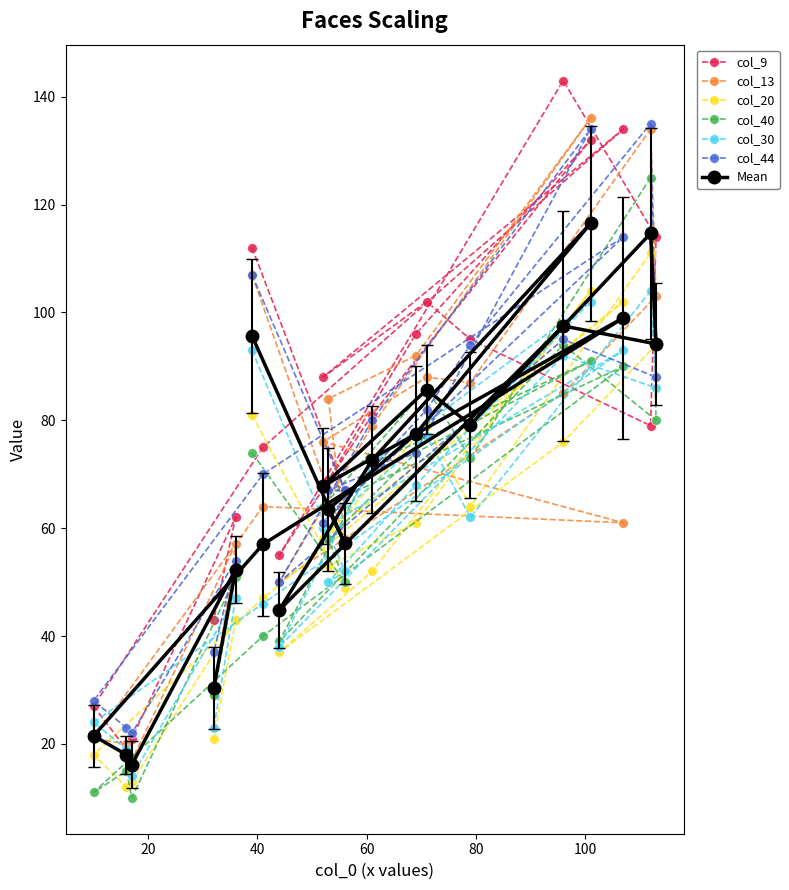

Which series has the largest total across all categories?

col_9